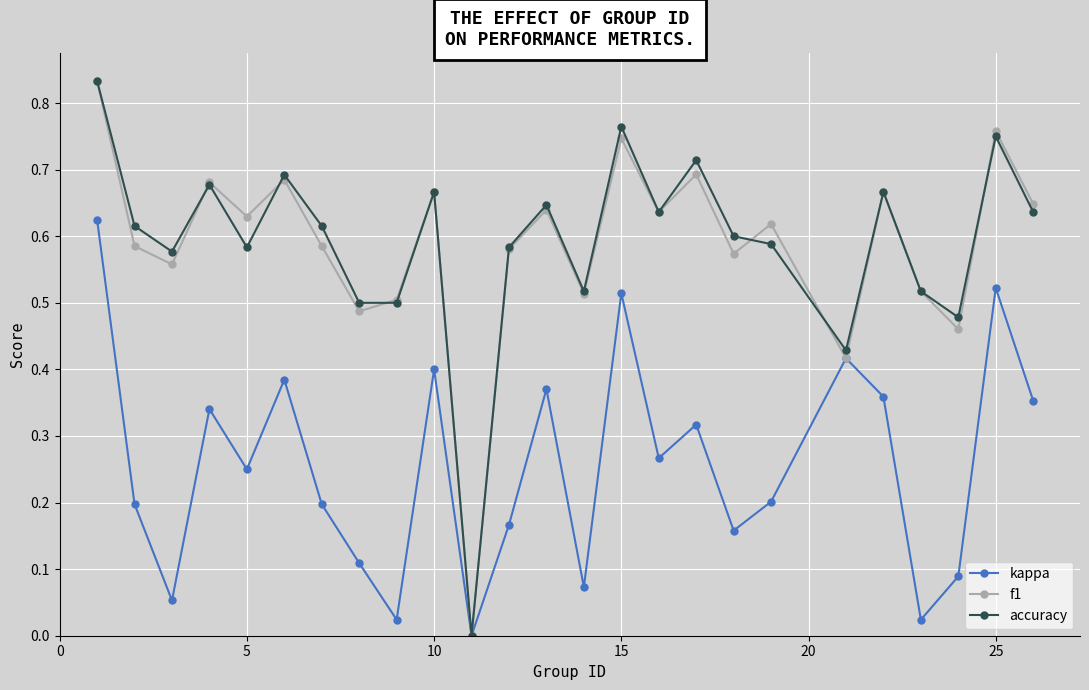

True or false: f1 has more than 0 points higher than both neighbors.

True